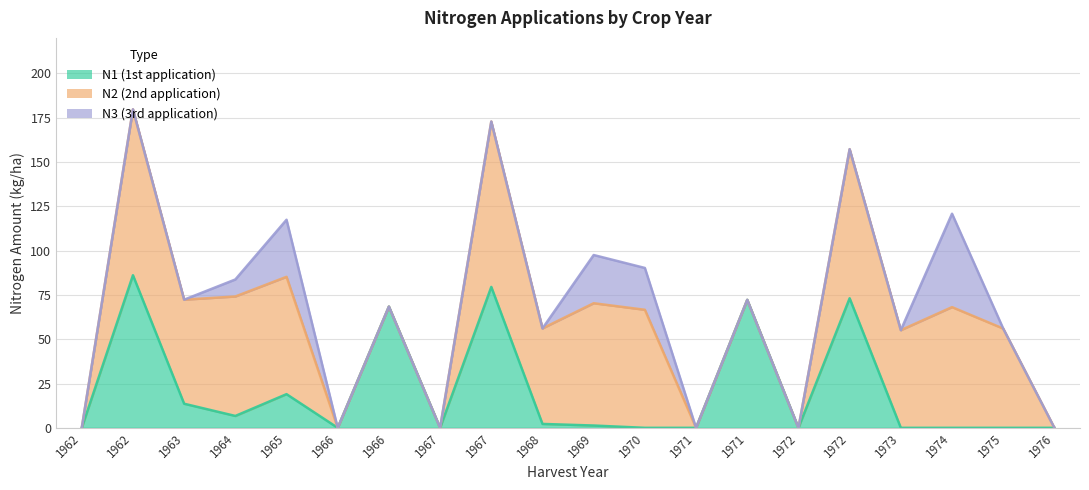

The value of N3 at 1965 is 7.5. True or false?

False